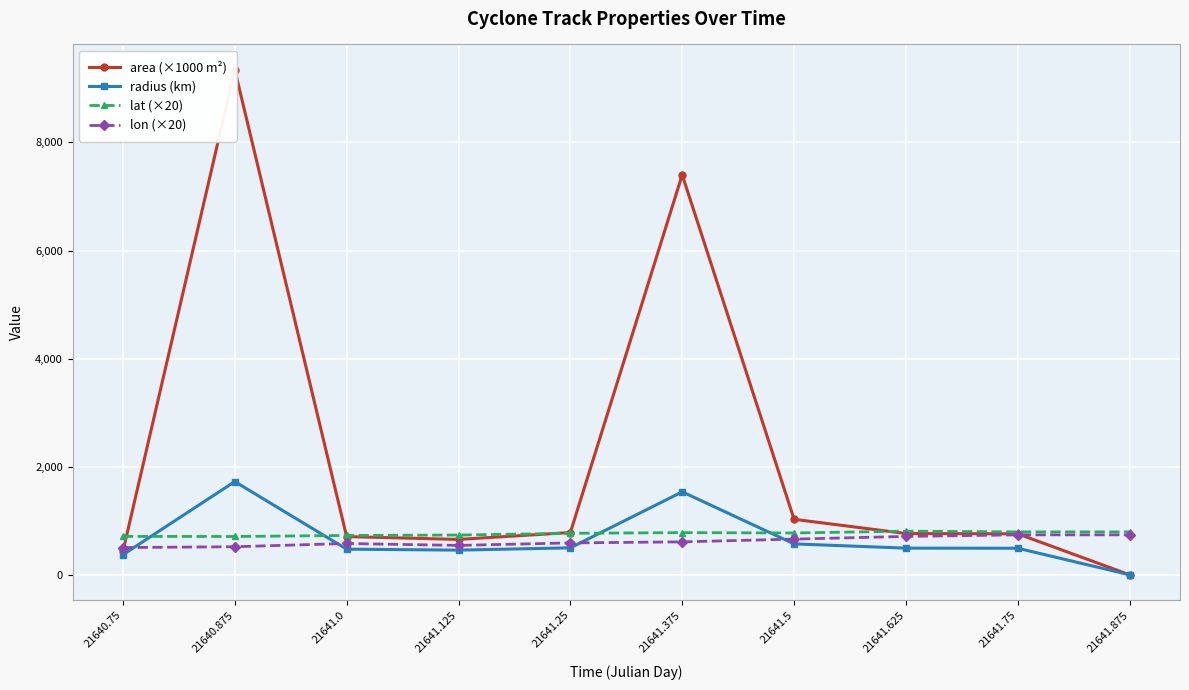

Where is the first local maximum for lon (×20)?

21641.0